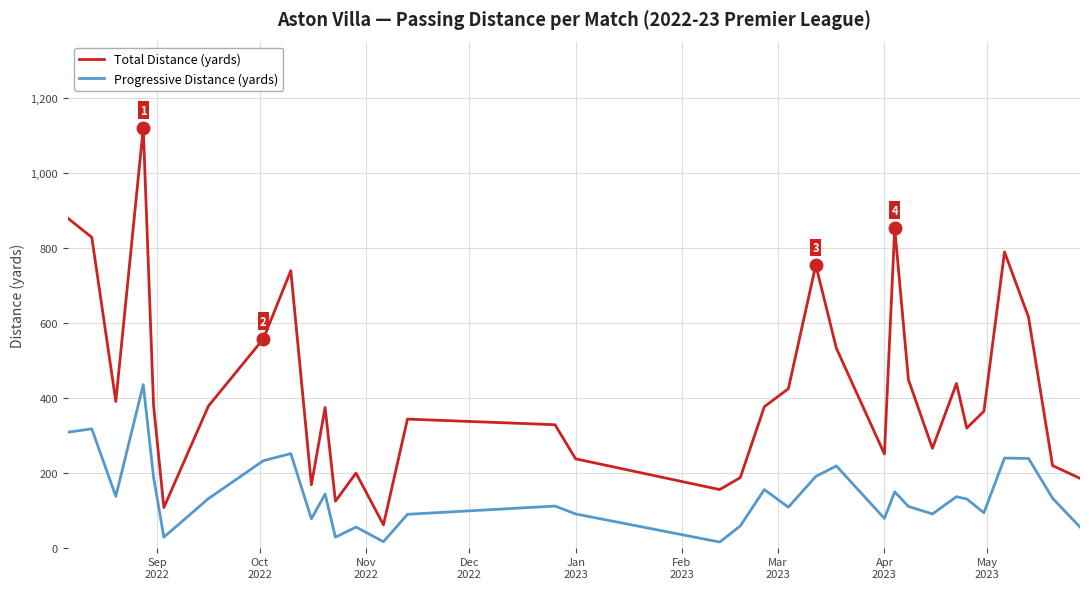

What is the difference between the maximum and minimum values in the Progressive Distance (yards) series?

420